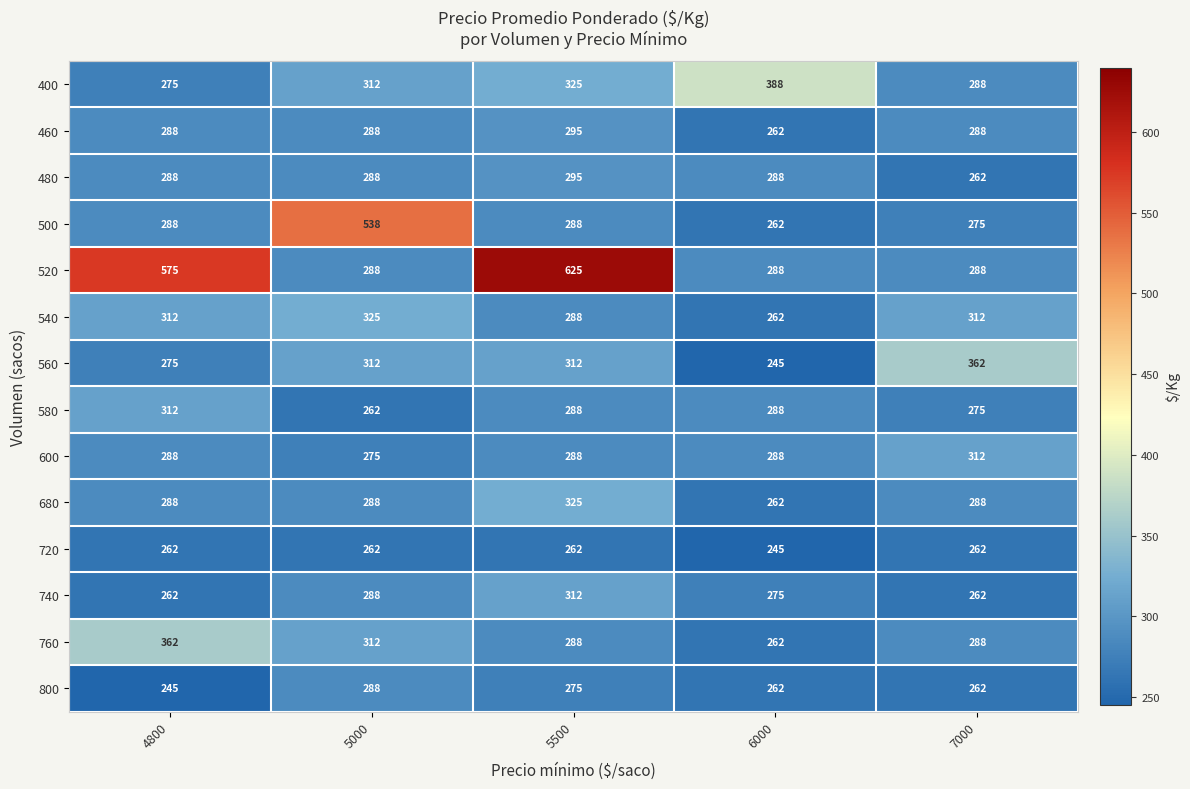

What is the sum of all 500 values?

1651